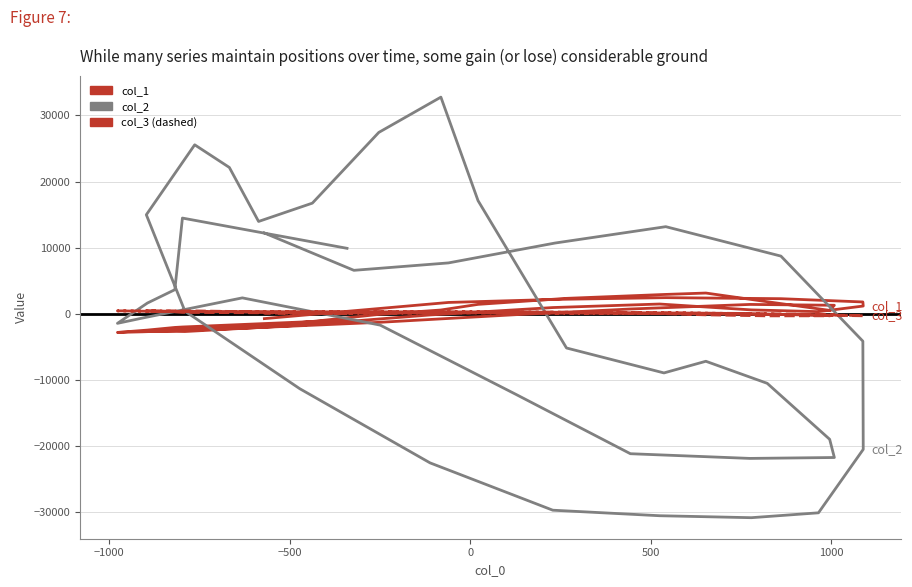

Is this an area chart (filled region under the line)?

No